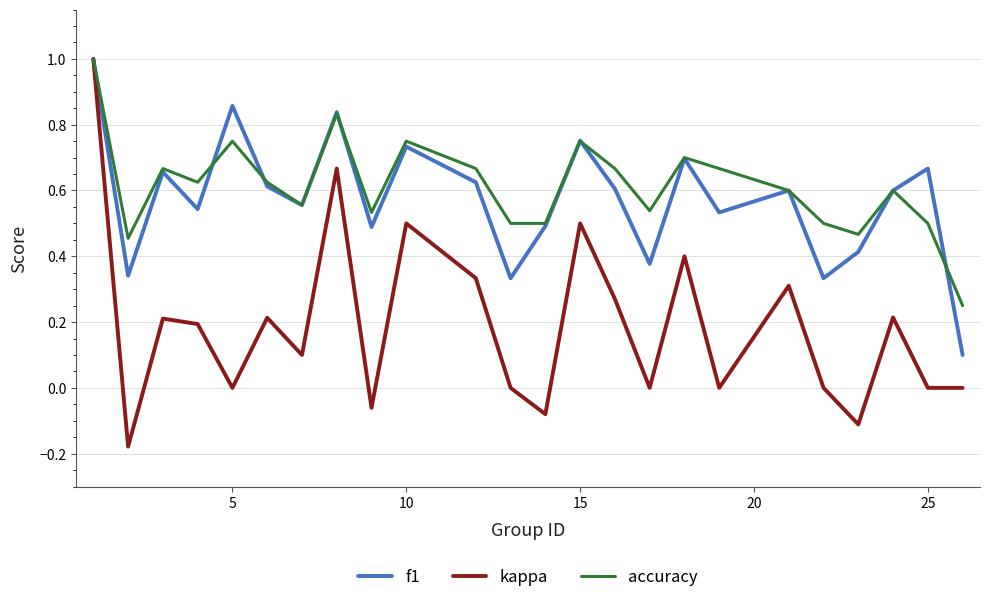

What is the highest value of the f1 series?

1.0